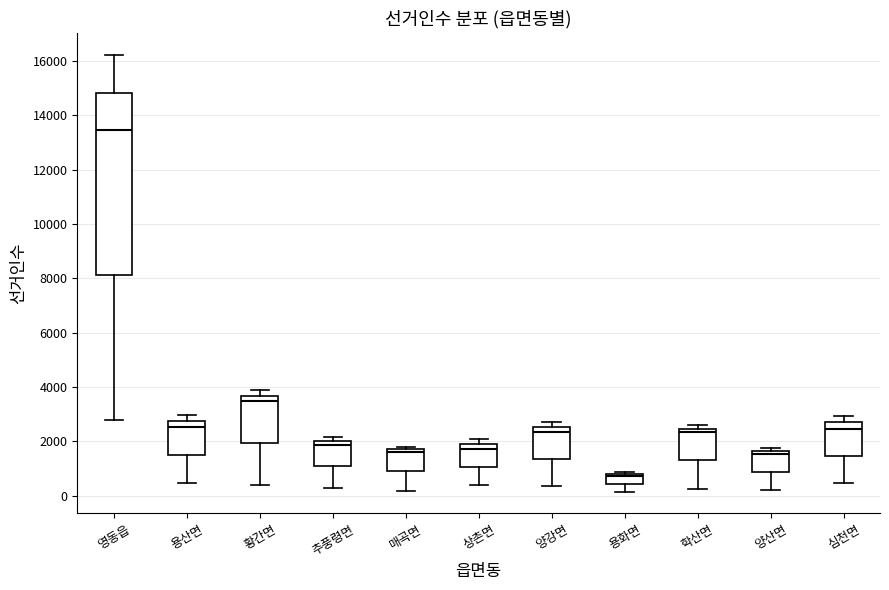

Comparing the boxes themselves (not the whiskers), which one is the tallest?

영동읍